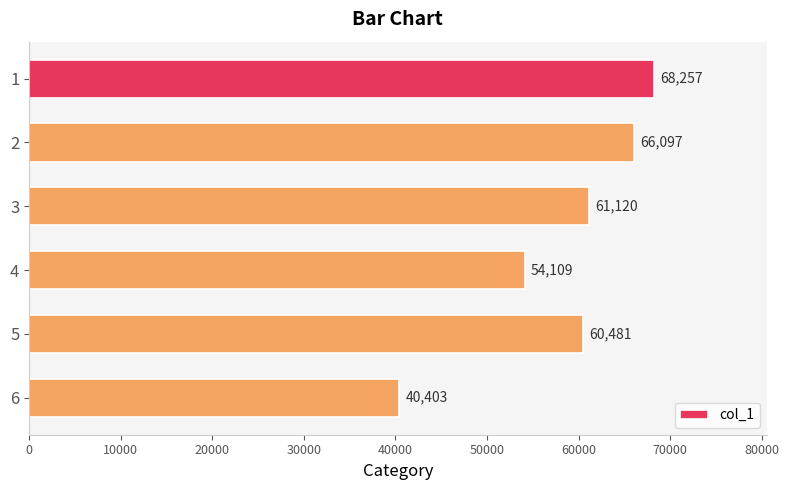

Are the bars horizontal?

Yes